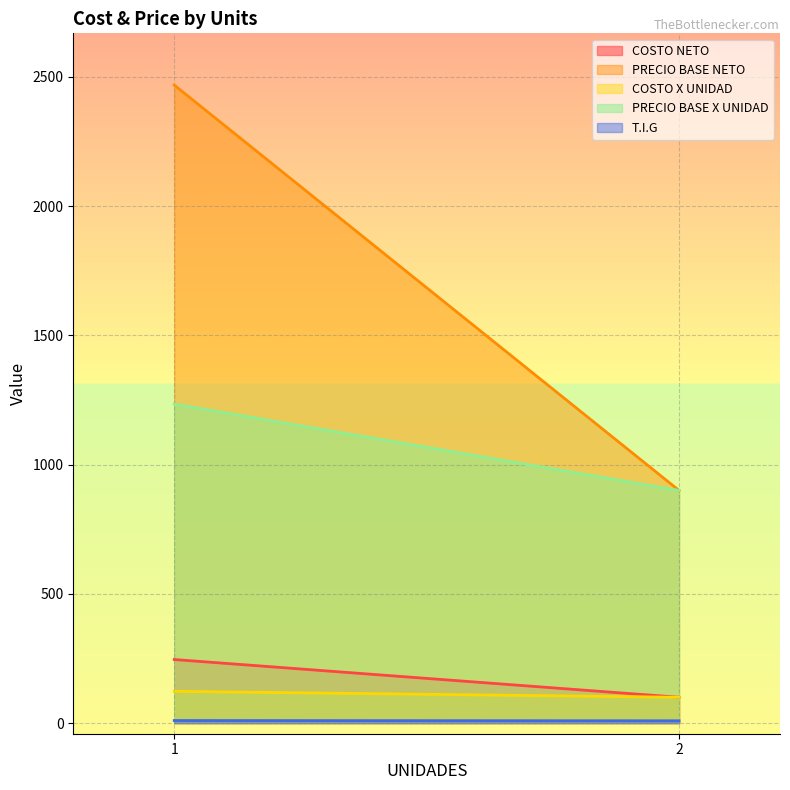

Which series changed the most between 1 and 2?

PRECIO BASE NETO